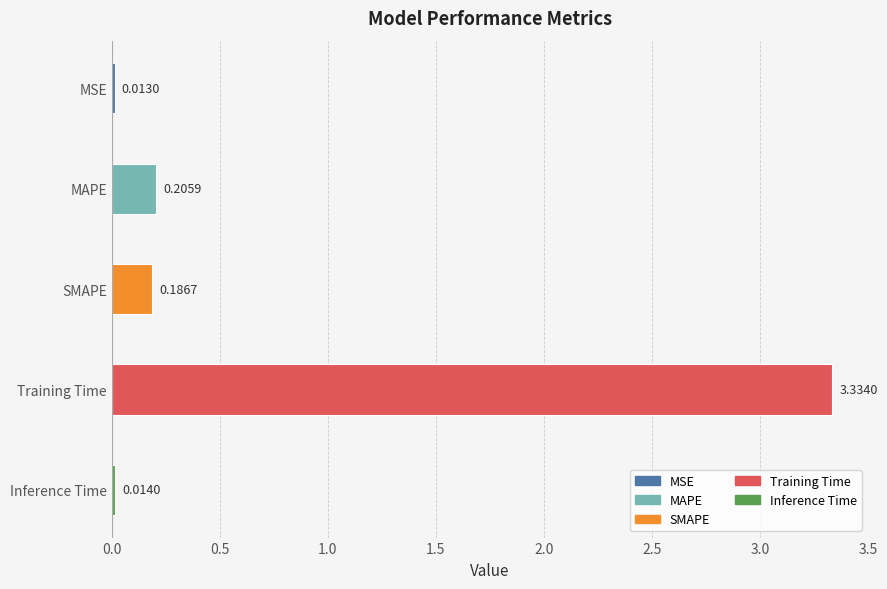

What is the label of the 5th bar from the top?

Inference Time